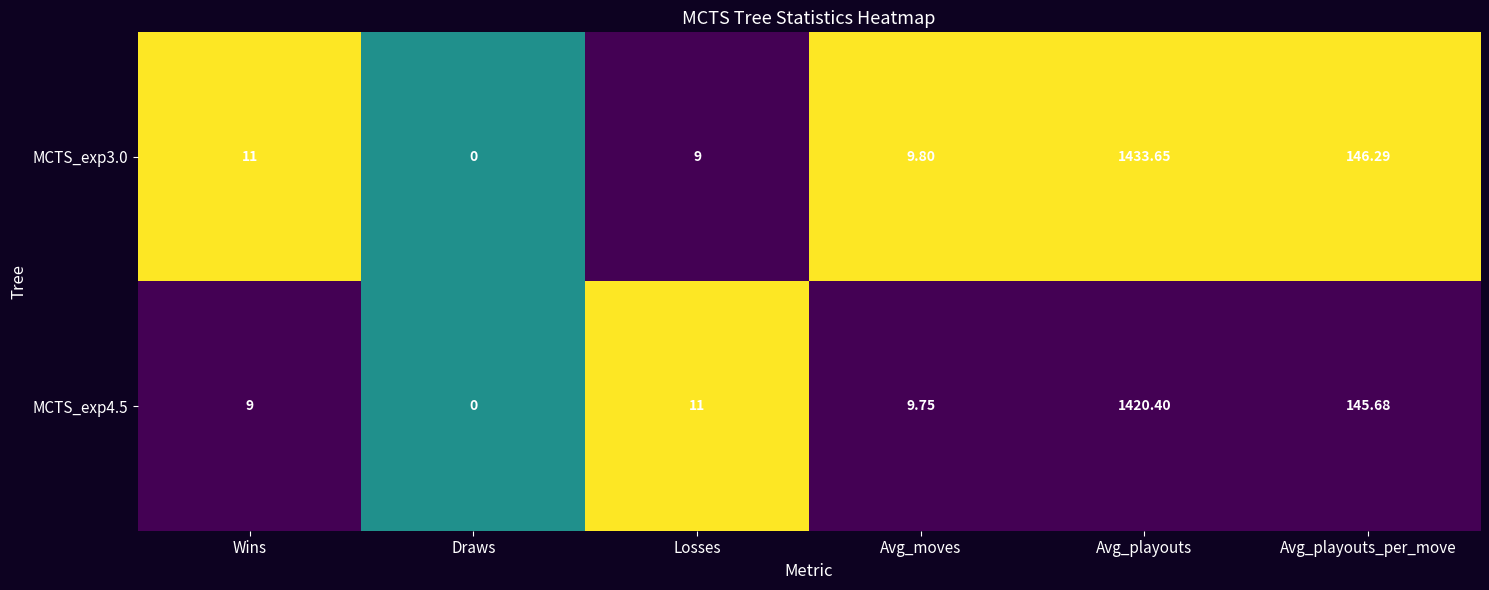

At which category is the sum across all series the highest?

Avg_playouts